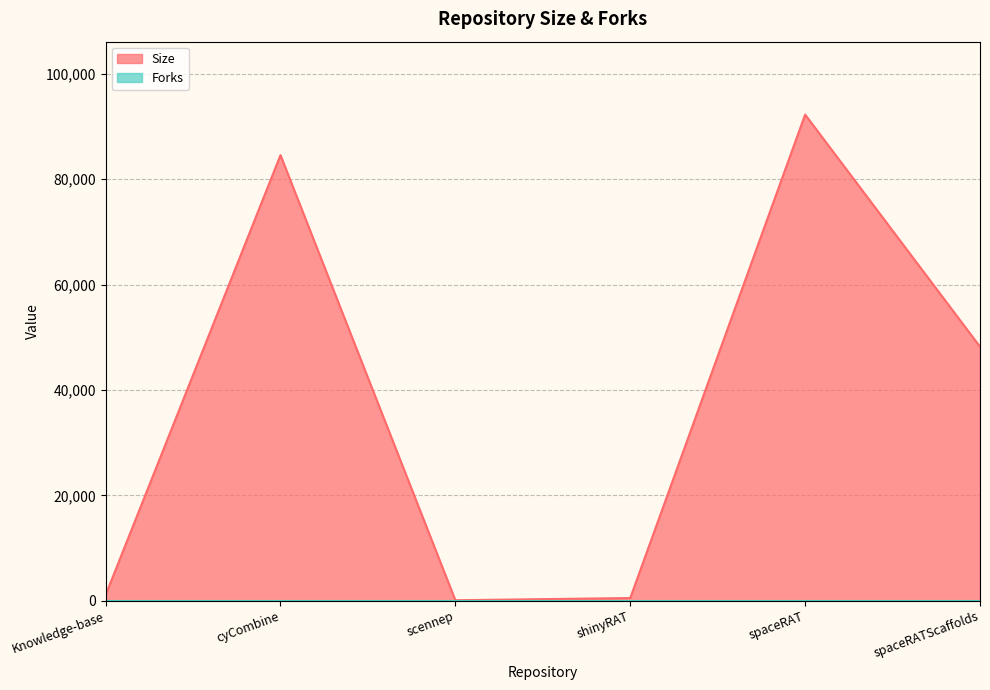

The value at spaceRATScaffolds is 71724. True or false?

False